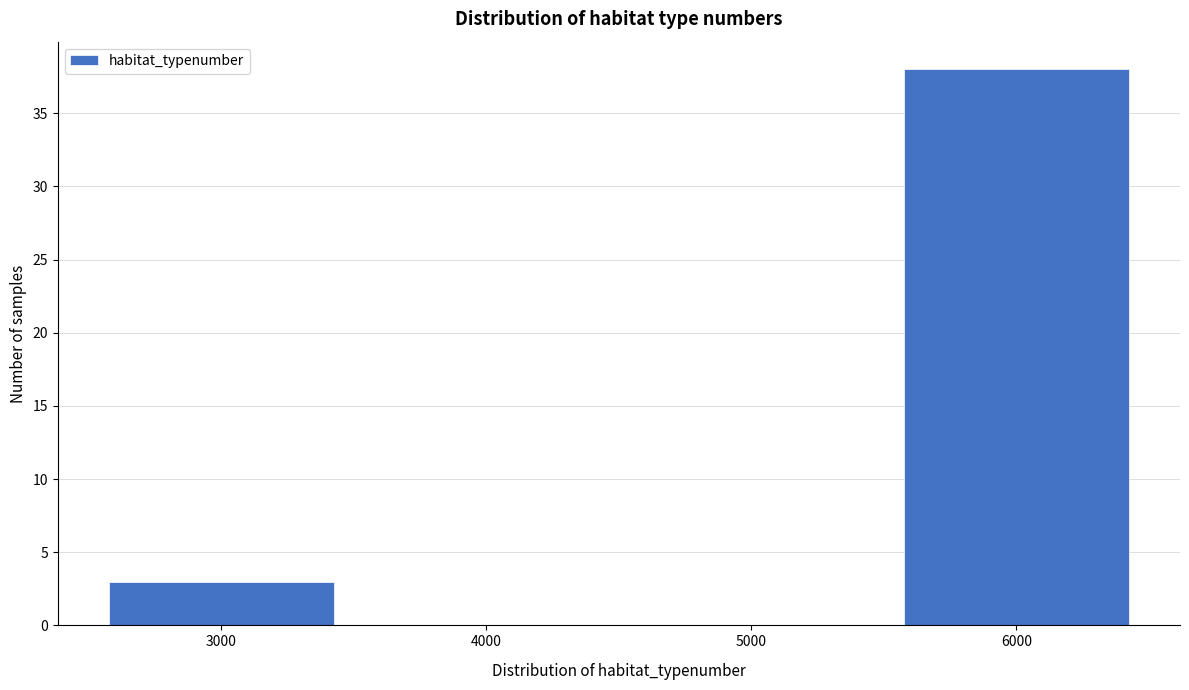

Reading left to right, list every bar in this chart as the range it spans on the x-axis followed by its height. The values are not printed on the chart, so give them approximately, as read against the axis.

2500 to 3500: 3
3500 to 4500: 0
4500 to 5500: 0
5500 to 6500: 38